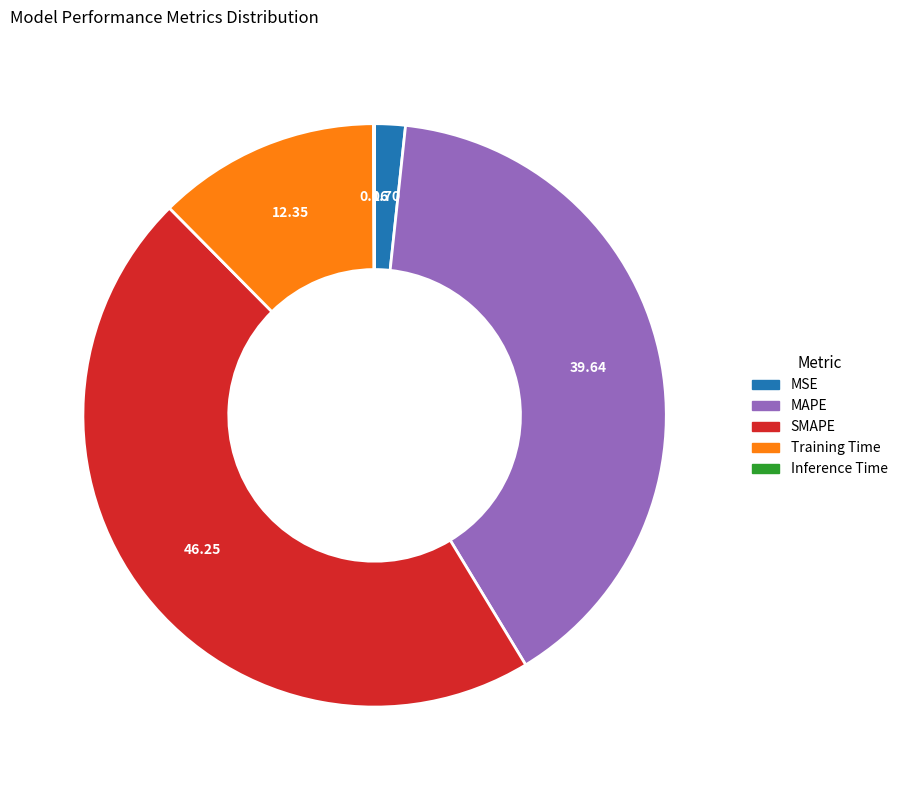

What is the largest slice in the pie chart?

SMAPE